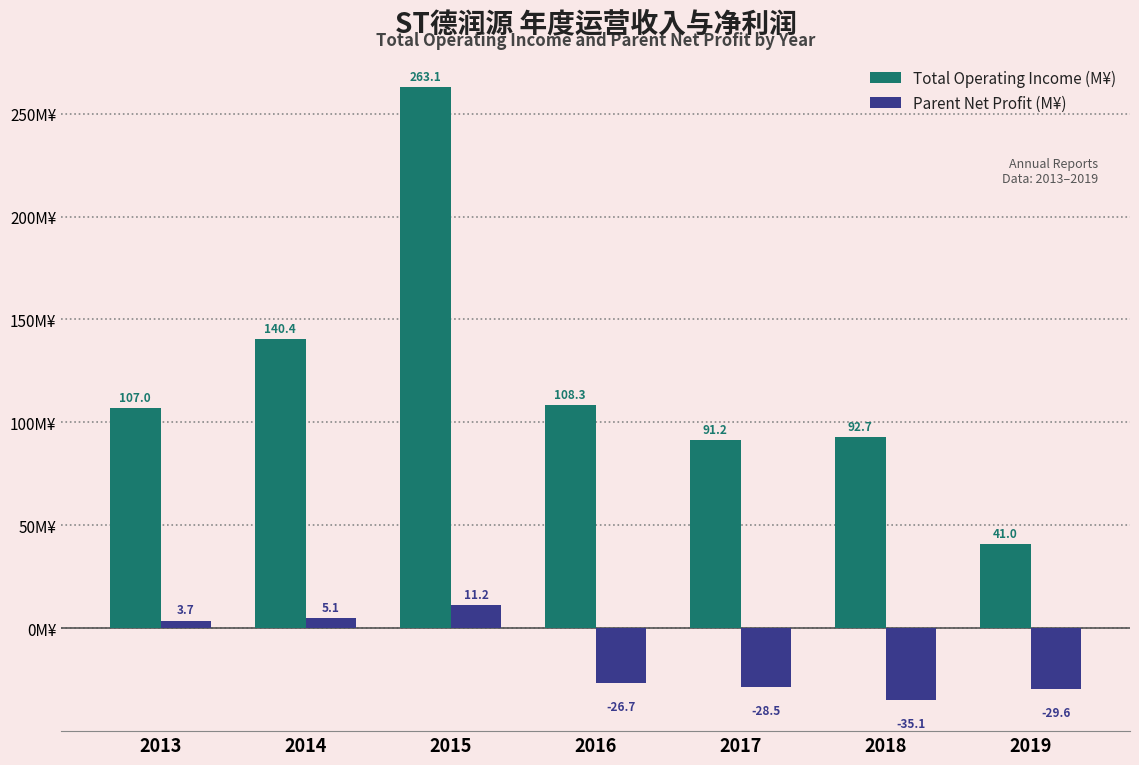

Which category has the highest value across all series?

2015